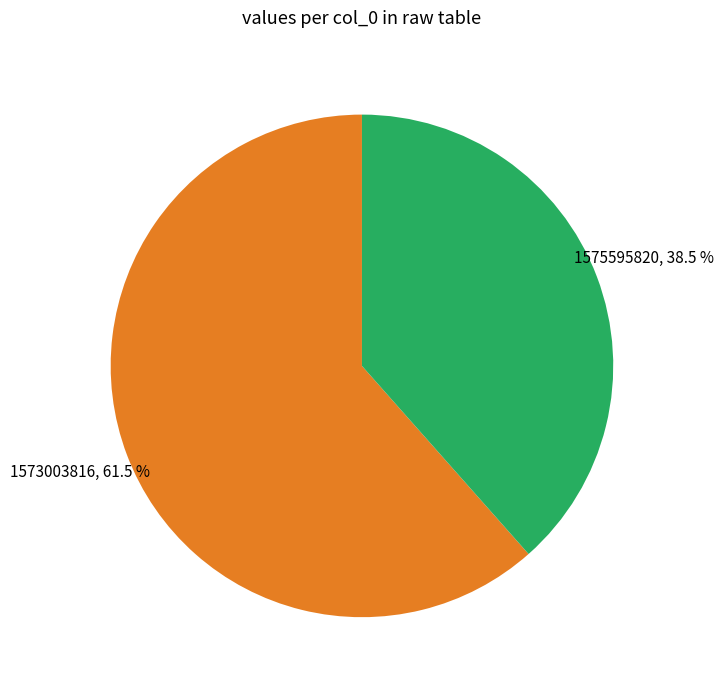

Which category has the smallest portion of the pie?

1575595820